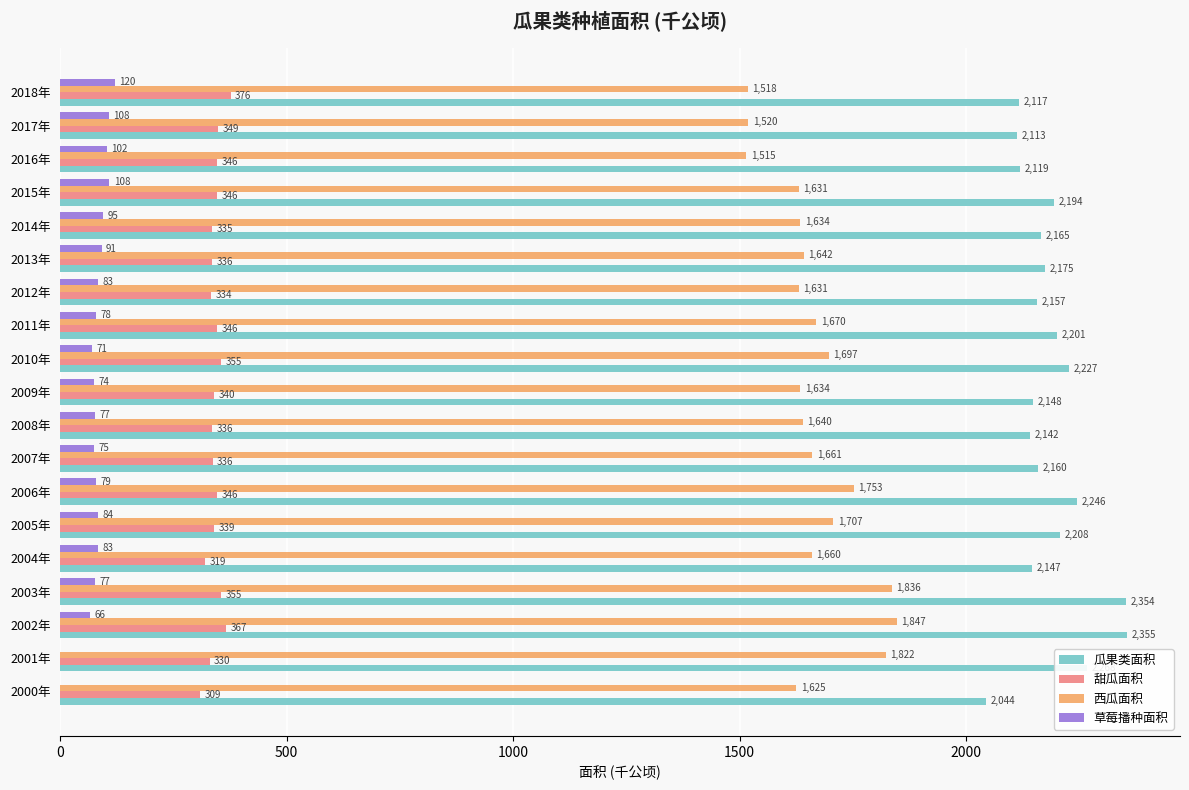

At which label is 西瓜面积 closest to 1680?

2011年